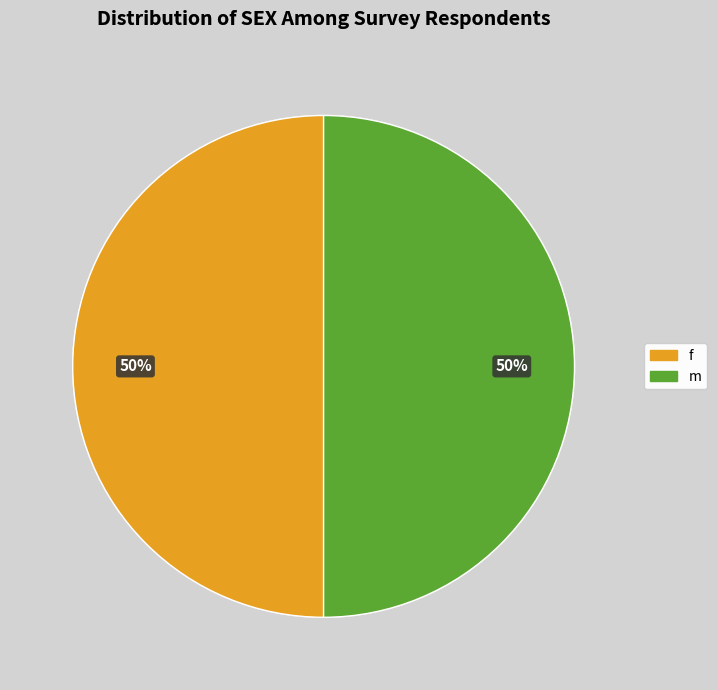

To the nearest percent, what is the average slice percentage?

50%